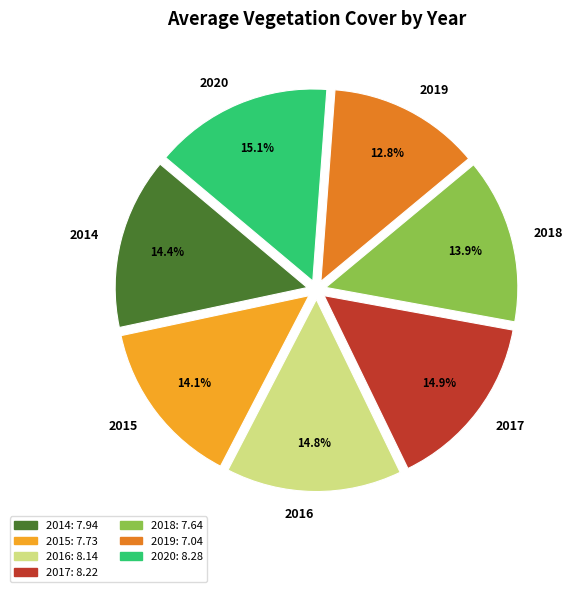

True or false: 2017 accounts for 15% of the total.

True